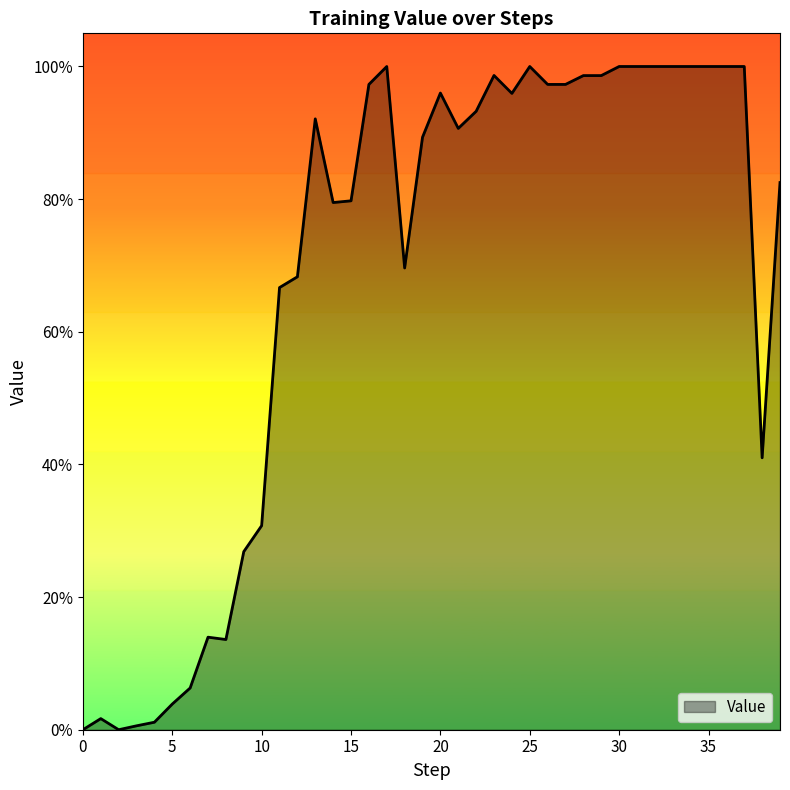

What is the difference between the second highest and minimum values?

1.0